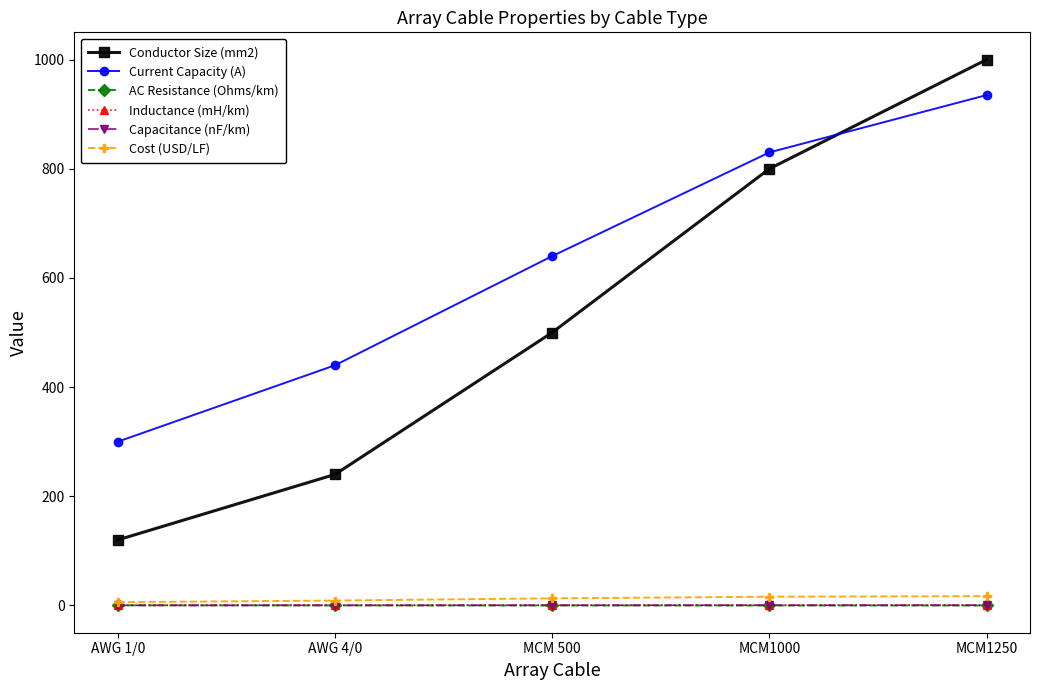

At how many categories does at least one series exceed 775?

2